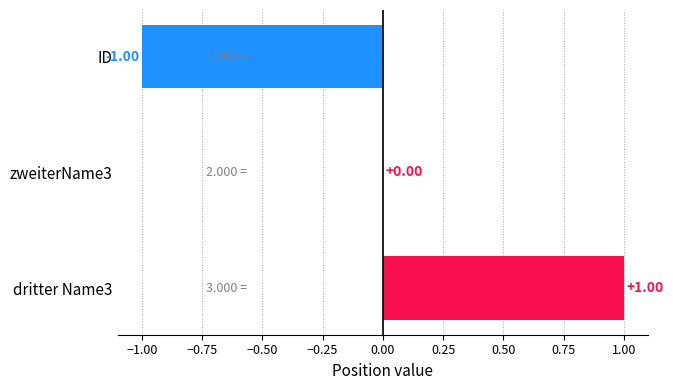

Which has a higher value, dritter Name3 or ID?

dritter Name3